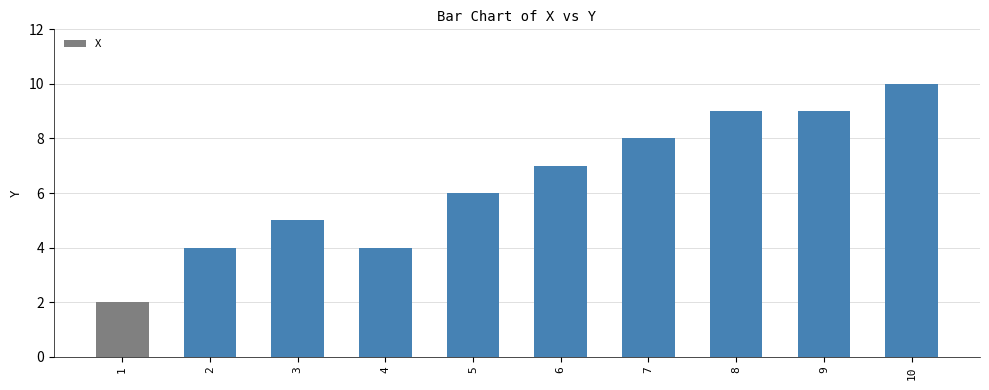

Reading right to left, list all the values displayed in this chart.

10=10	9=9	8=9	7=8	6=7	5=6	4=4	3=5	2=4	1=2